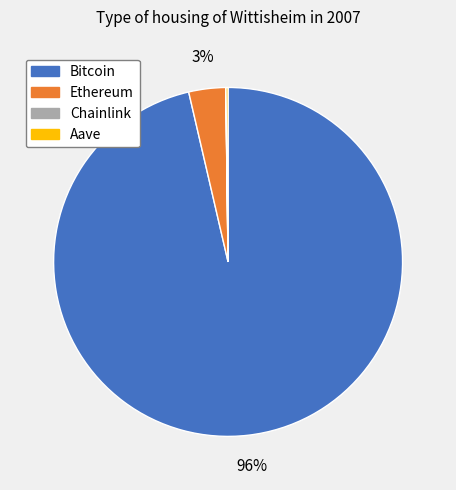

Which has a higher value, Bitcoin or Ethereum?

Bitcoin